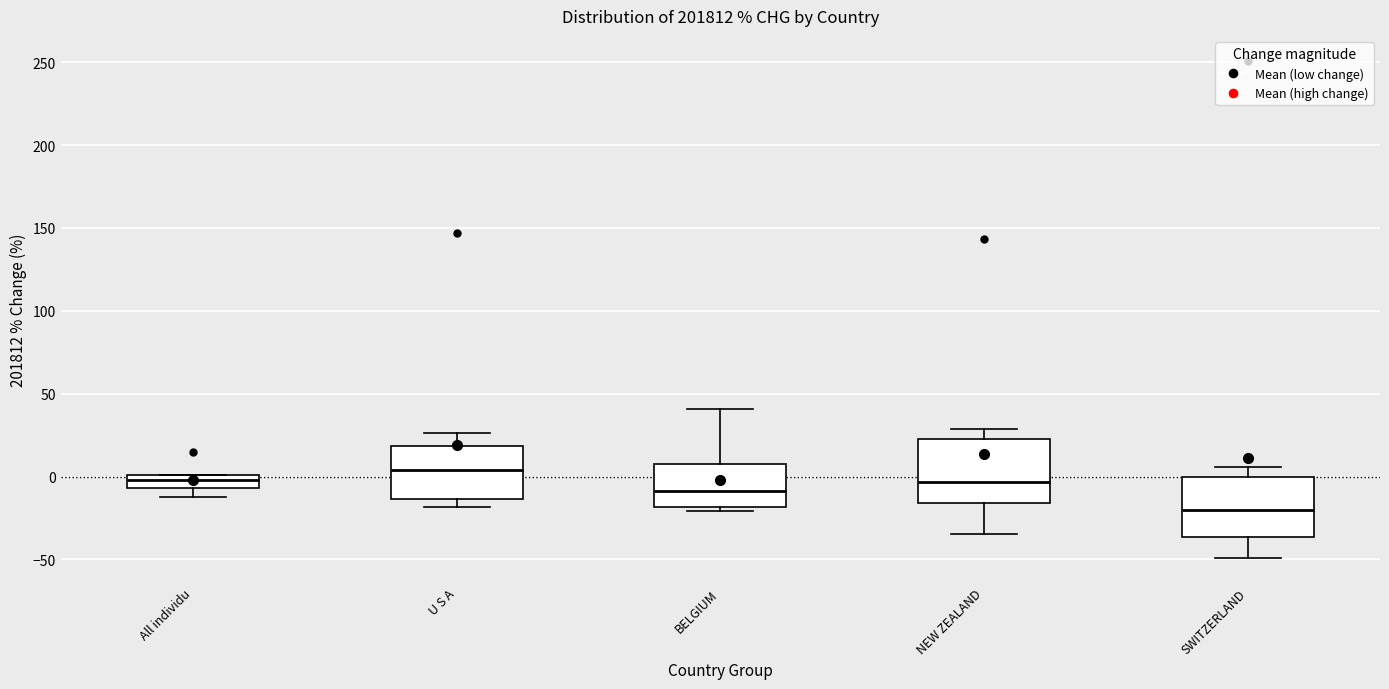

Reading left to right, read every box against the y-axis: the position of its median line, the range the box covers, and the ends of its whiskers. The values are not printed on the chart, so give them approximately, as read against the axis.

All individu: median 0 (just below the box's upper edge), box -5 to 0, whiskers -10 to 0
U S A: median 5, box -15 to 20, whiskers -20 to 25
BELGIUM: median -10, box -20 to 10, whiskers -20 (just below the box's lower edge) to 40
NEW ZEALAND: median -5, box -15 to 20, whiskers -35 to 30
SWITZERLAND: median -20, box -35 to 0, whiskers -50 to 5